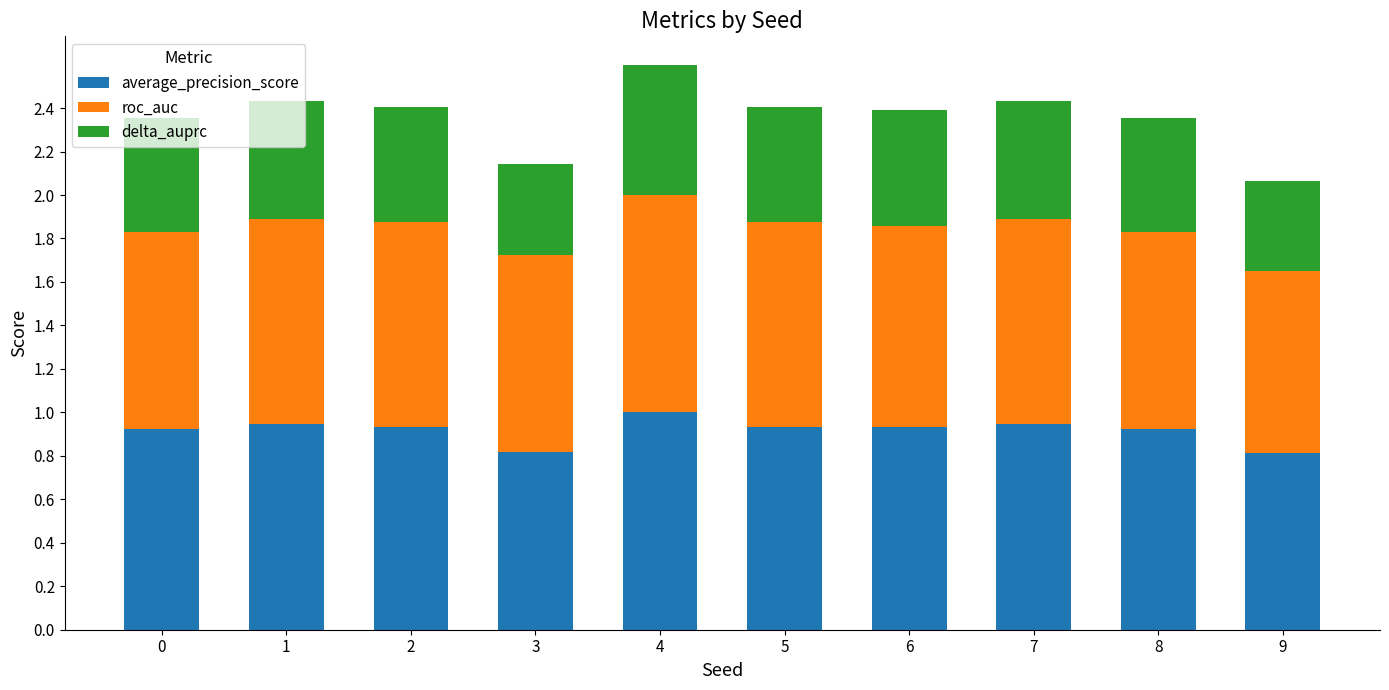

What is the sum of all average_precision_score values?

9.2